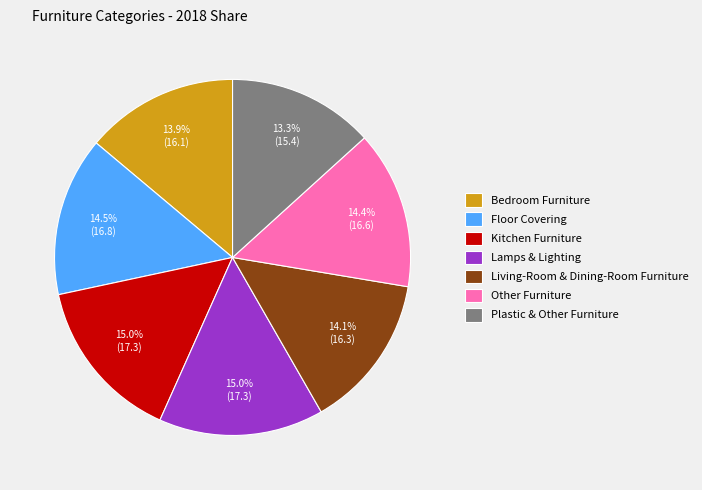

To the nearest percent, what percentage of the pie is Living-Room & Dining-Room Furniture?

14%